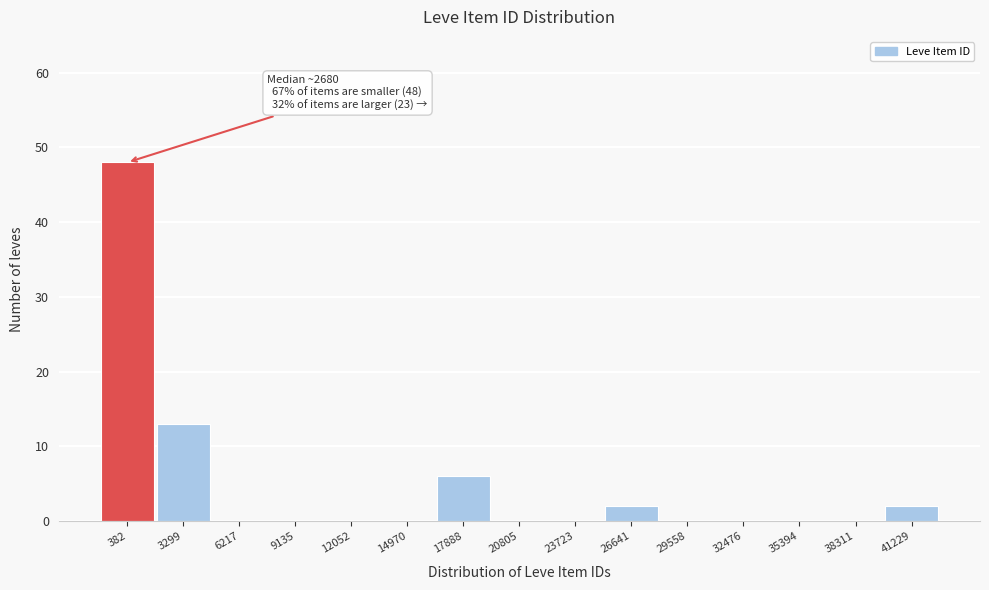

Reading left to right, what are all the values shown in this chart?

382=48	3299=13	6217=0	9135=0	12052=0	14970=0	17888=6	20805=0	23723=0	26641=2	29558=0	32476=0	35394=0	38311=0	41229=2